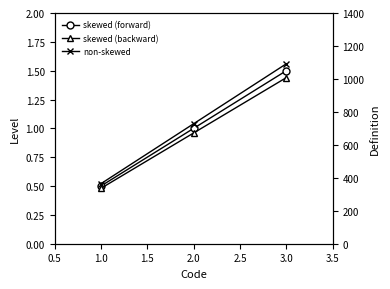

List the series in order of their overall mean, lowest first.

skewed (backward), skewed (forward), non-skewed